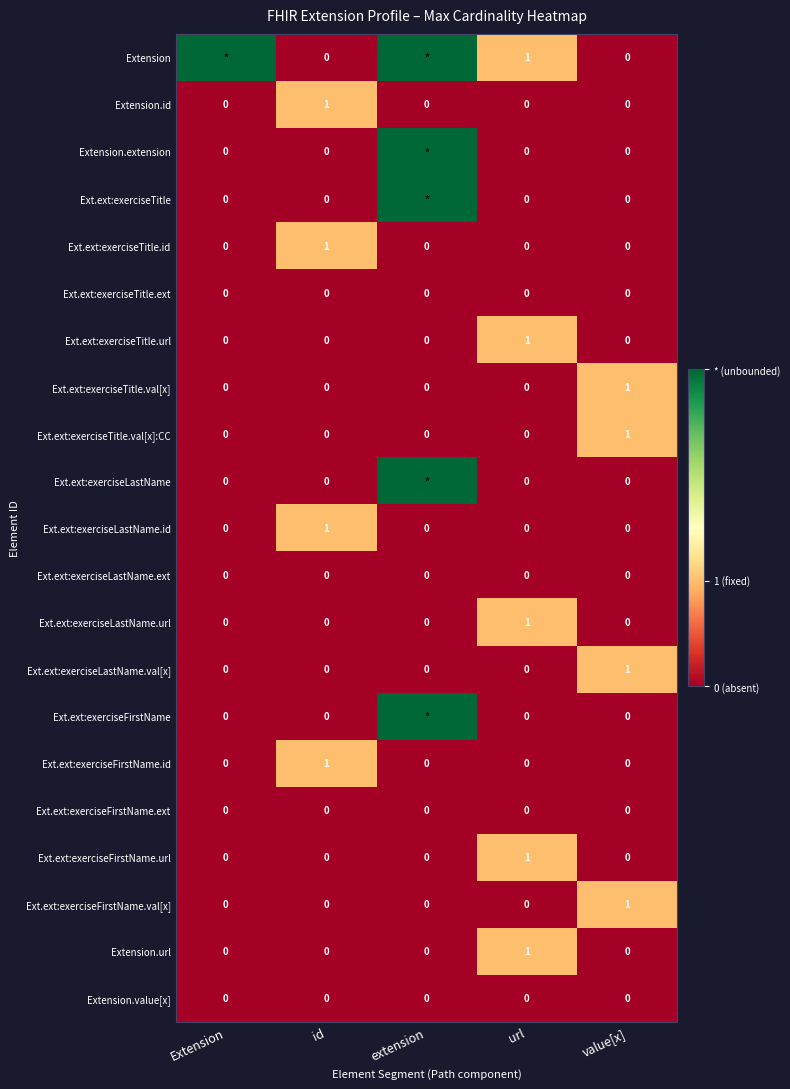

How many positive values does the Ext.ext:exerciseTitle.url series have?

1